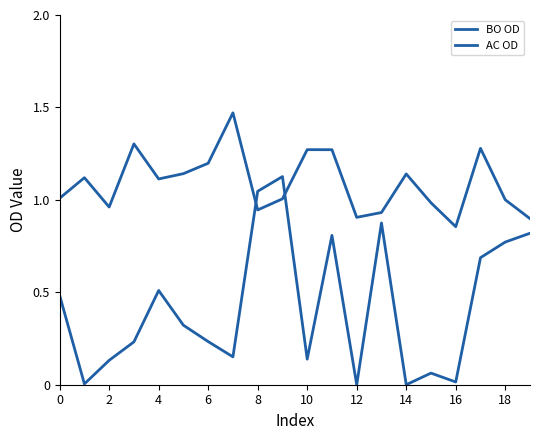

How many intersections are there between AC OD and BO OD?

2